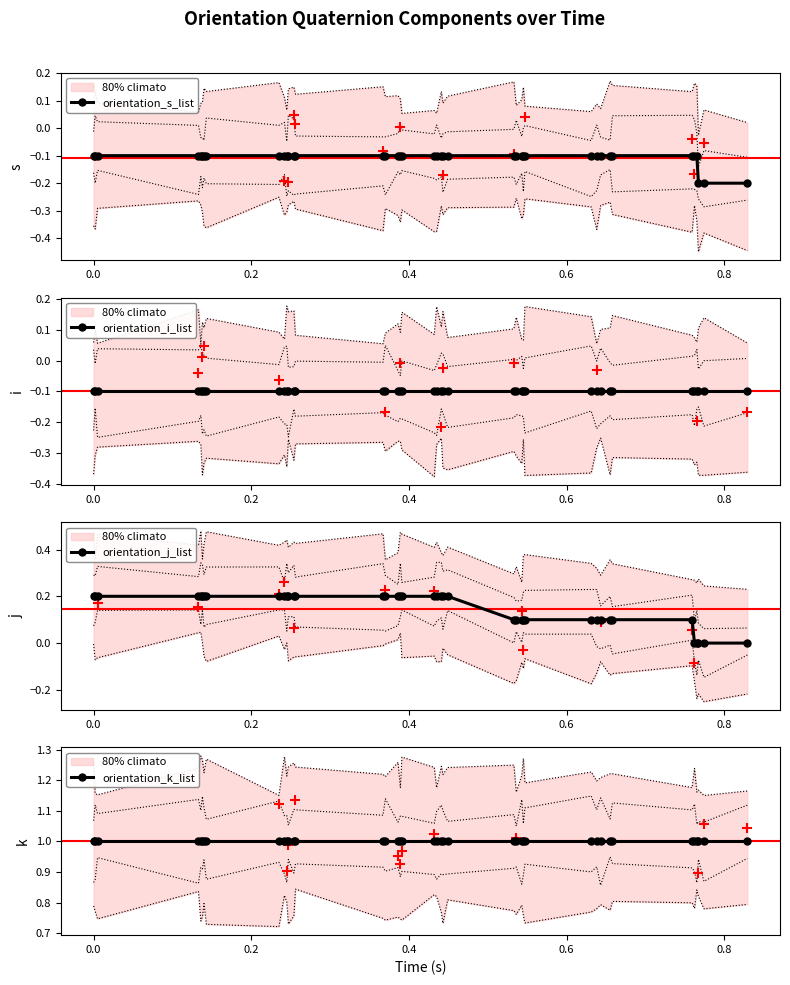

What is the value of the orientation_s_list point at the 9th from the left?

-0.1